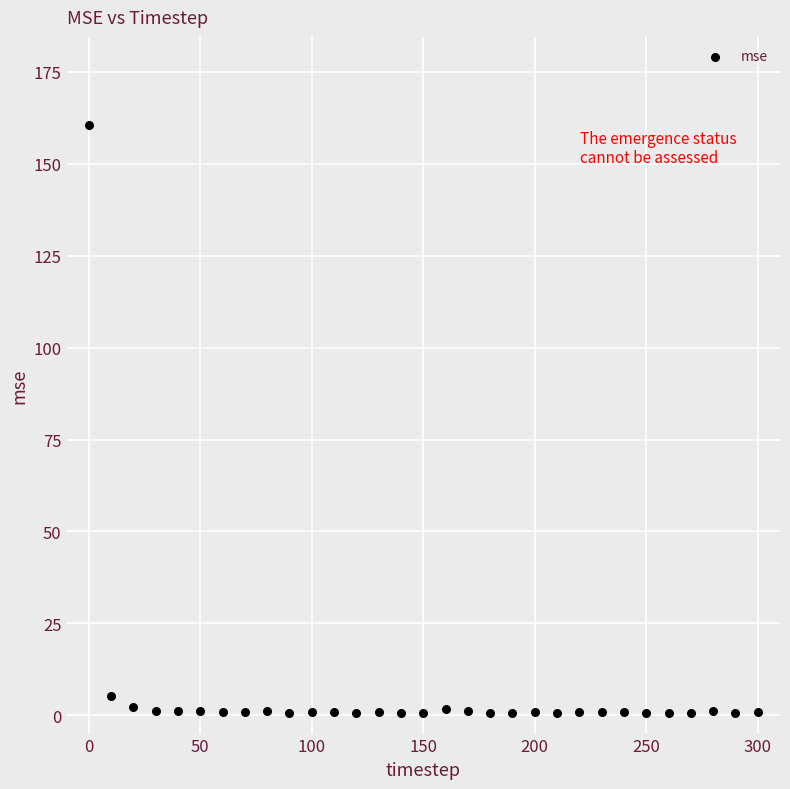

What is the range of Y values (max minus min)?

159.9